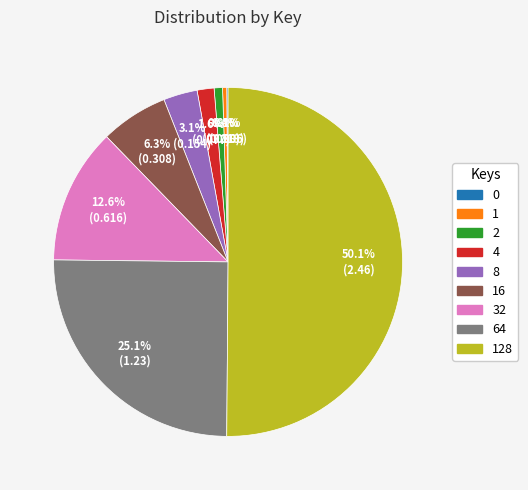

What is the majority slice?

128